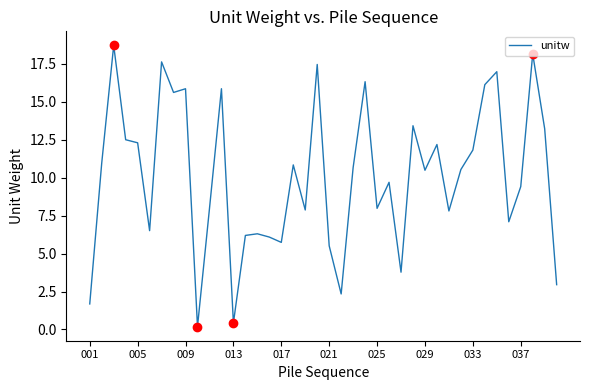

How many values are below 10?

19